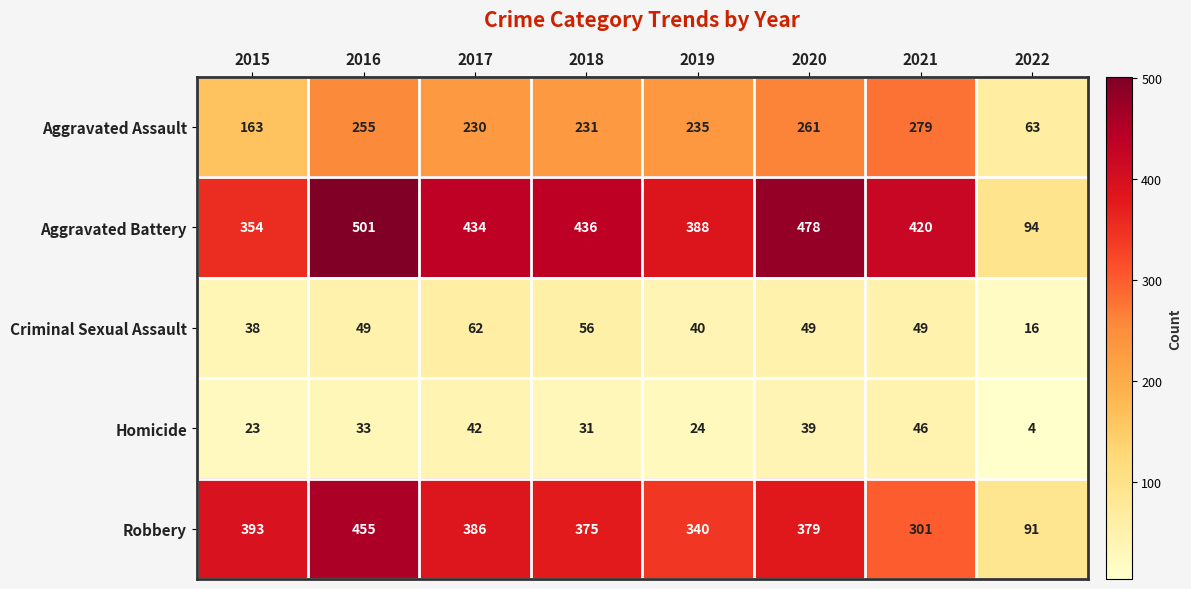

What is the difference between the Aggravated Battery values at 2020 and 2015?

124